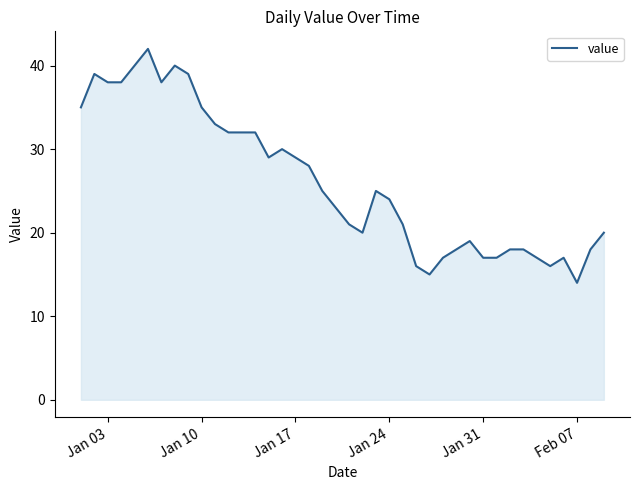

What is the minimum value shown in the chart?

14